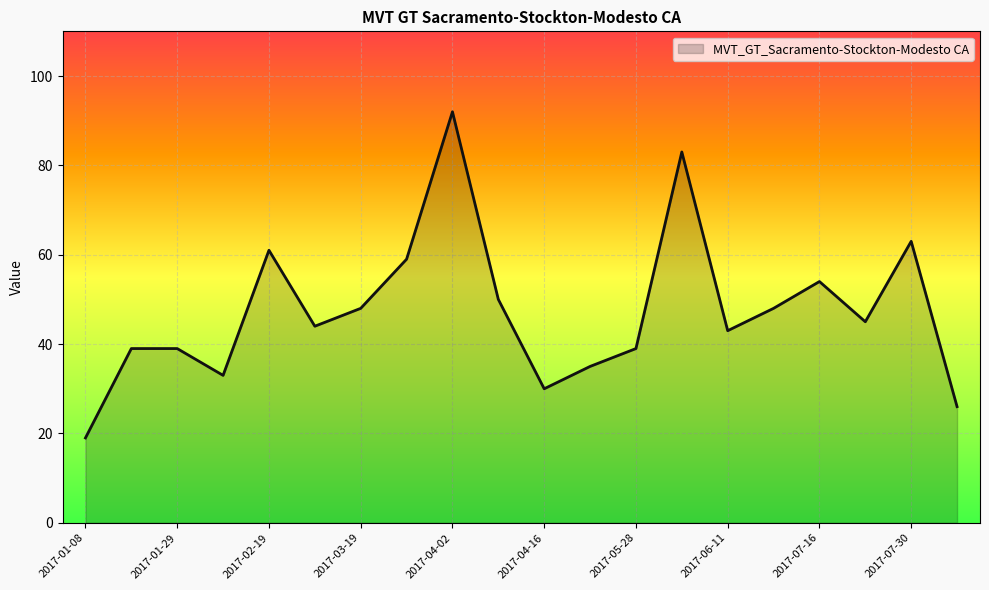

What is the maximum value shown in the chart?

92